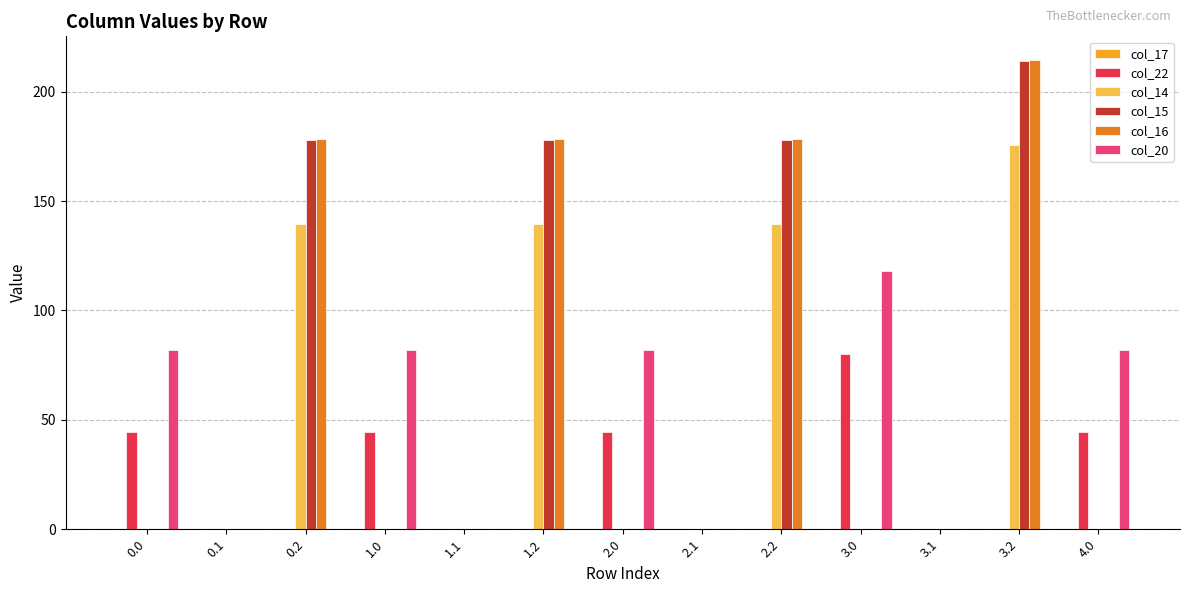

Which category has the highest value in the col_22 series?

3.0